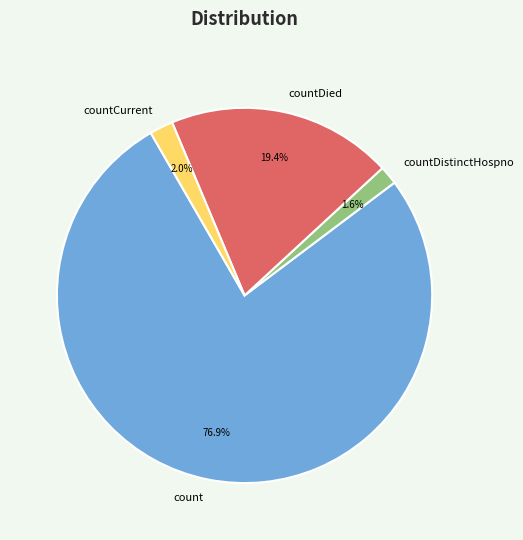

Is it true that countDistinctHospno is 2% of the pie?

True